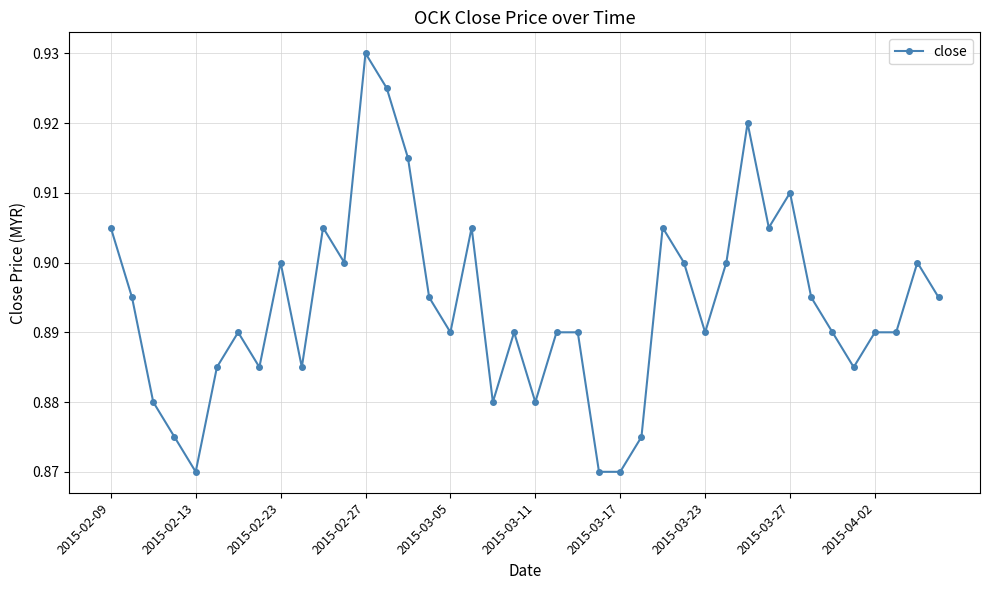

True or false: there are more than 2 points higher than both neighbors.

True